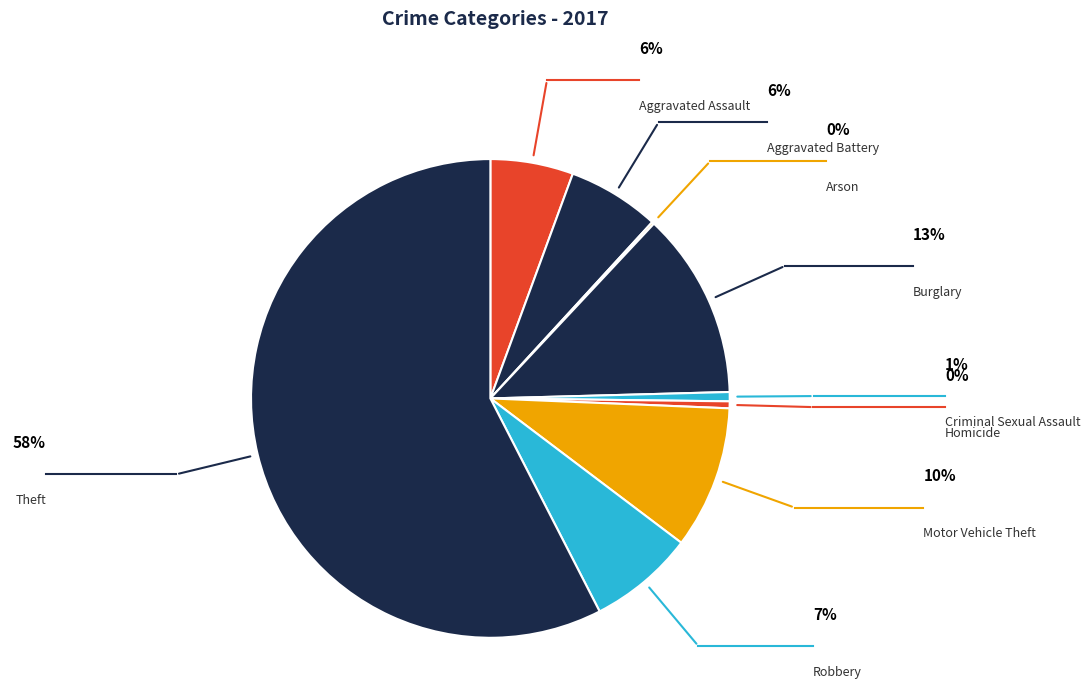

True or false: Theft accounts for 58% of the total.

True